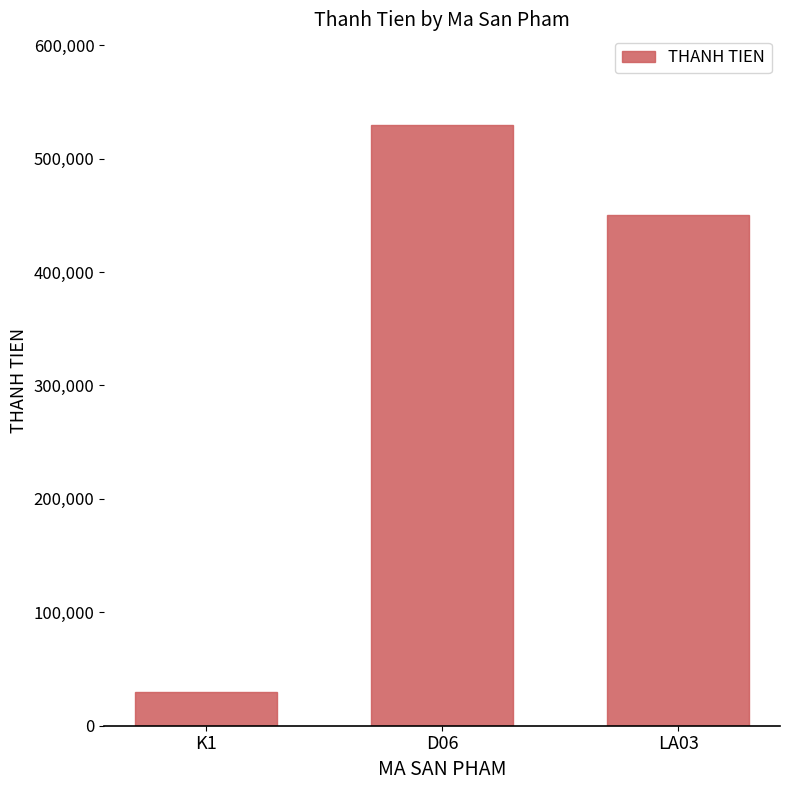

Which label corresponds to the largest value in the chart?

D06